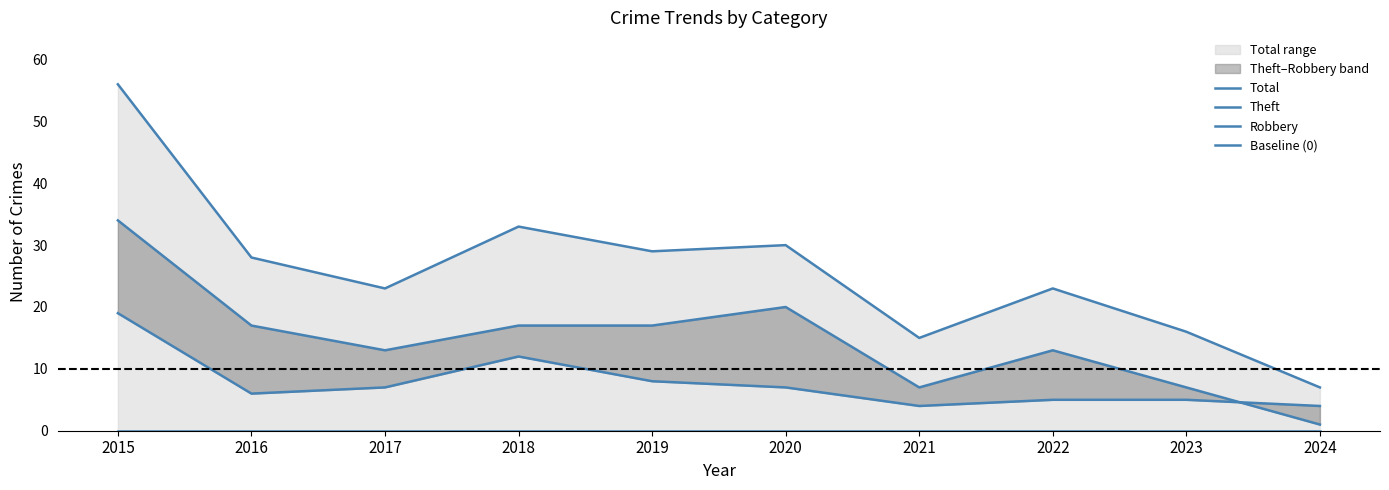

True or false: Baseline (0) has more than 1 points higher than both neighbors.

False